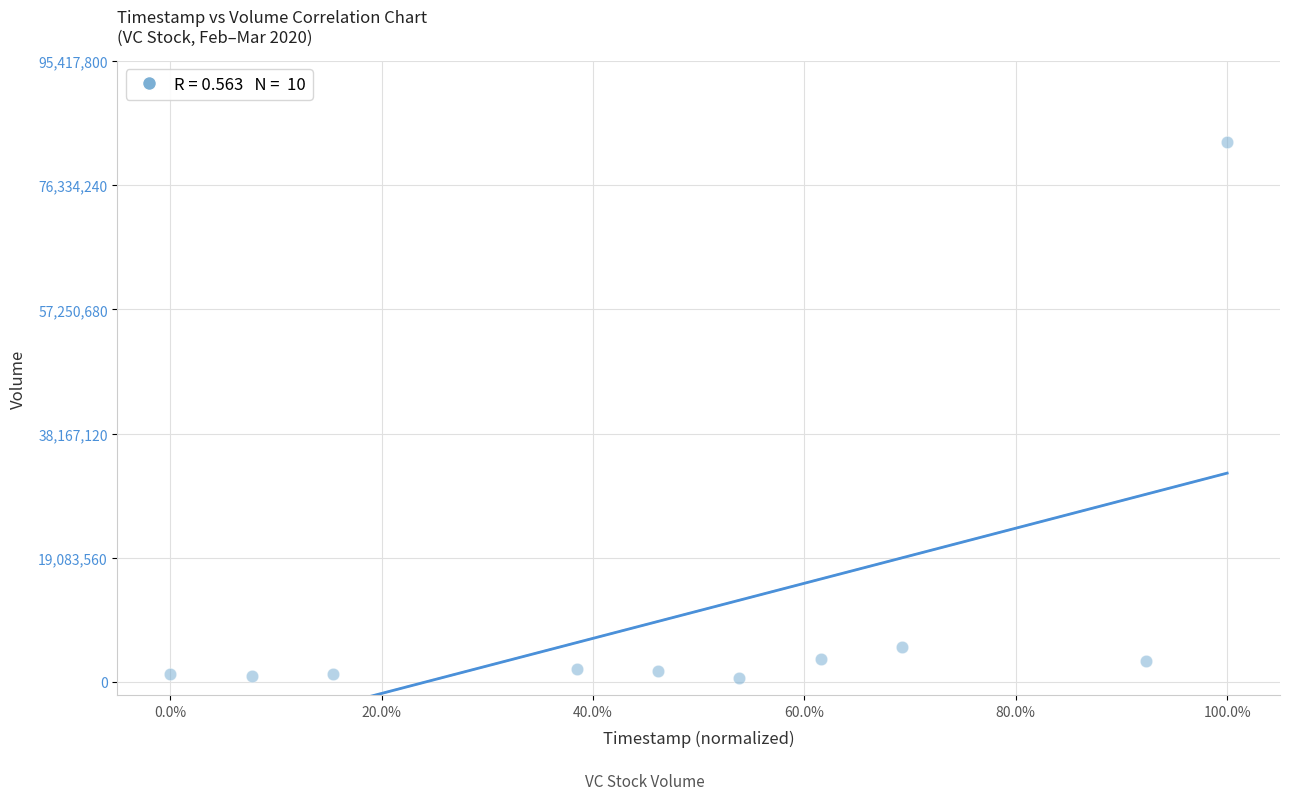

What is the range of Y values (max minus min)?

82392700